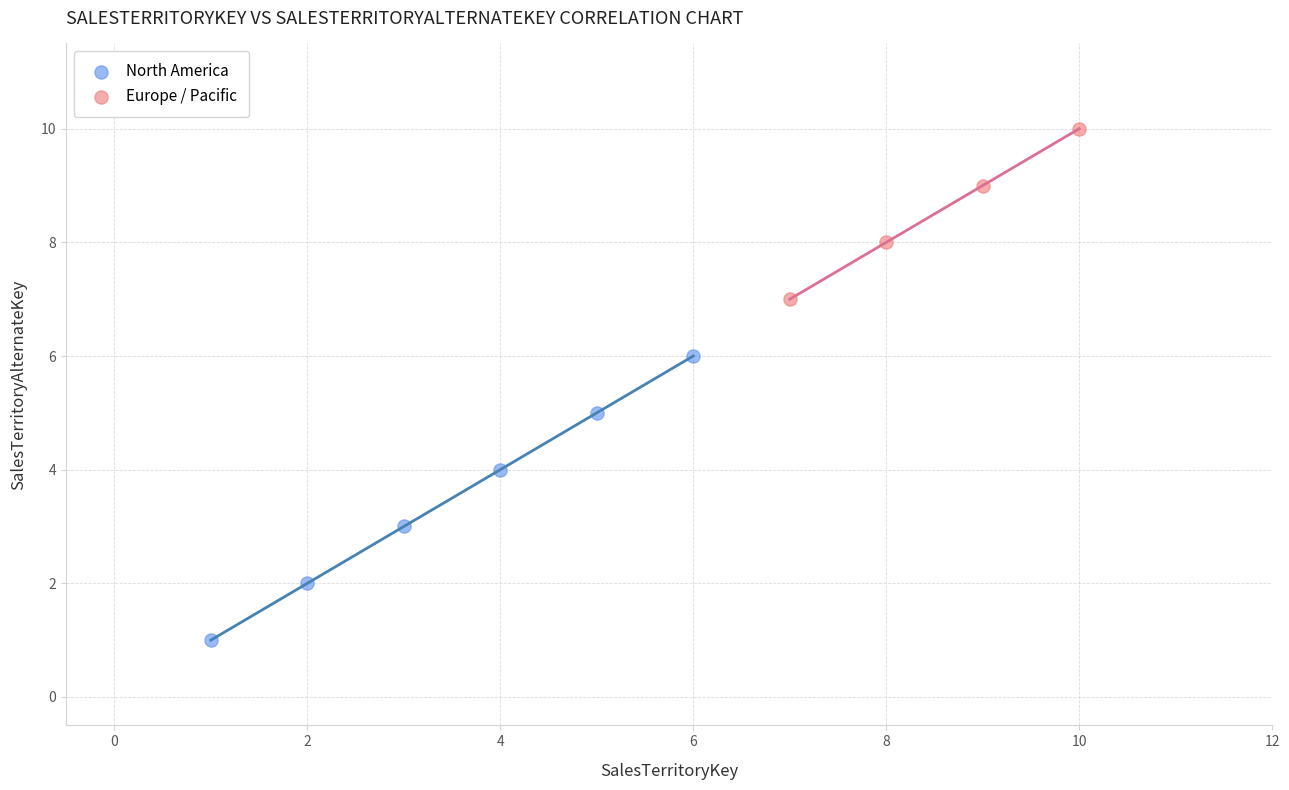

Which series reaches the minimum Y coordinate?

North America